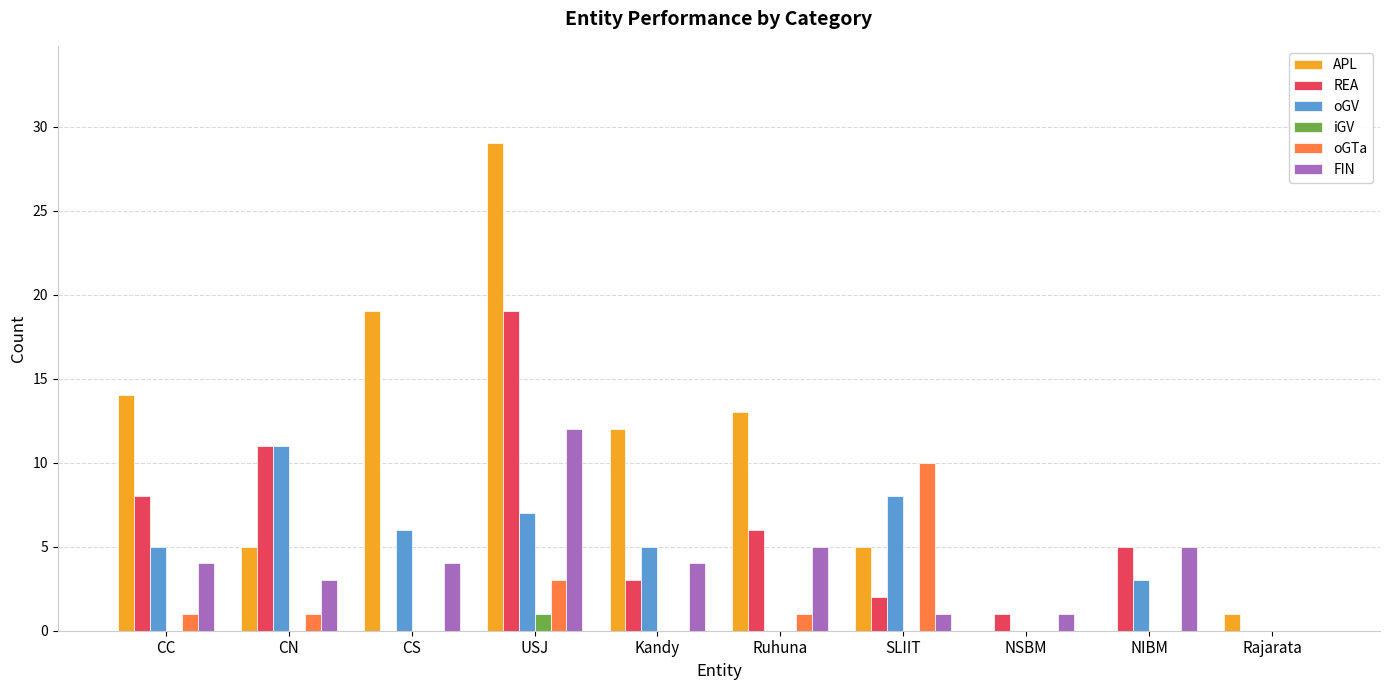

What is the average value of the REA series?

6